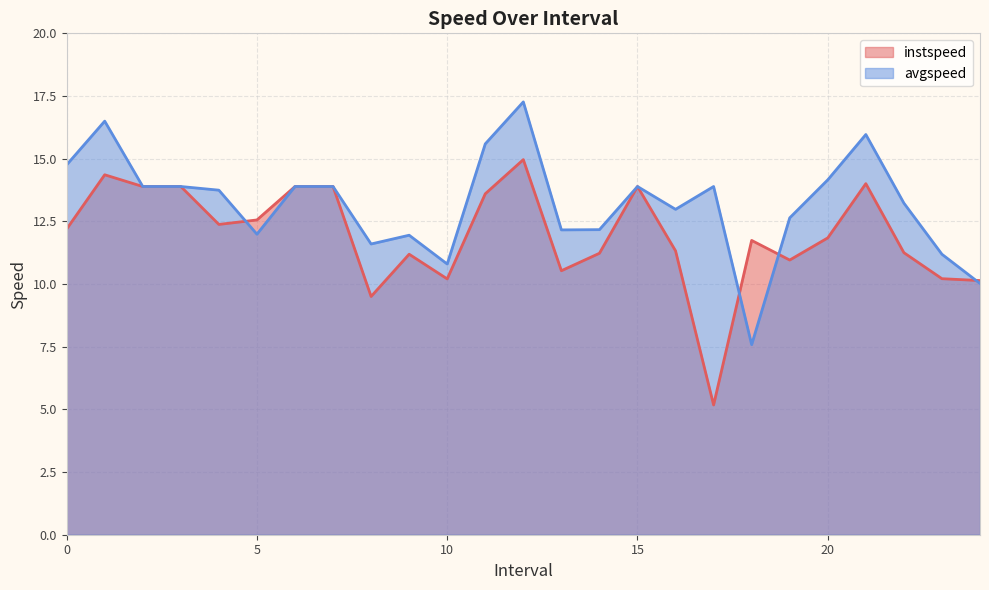

What is the value of the instspeed point at the 1st from the left?

12.2